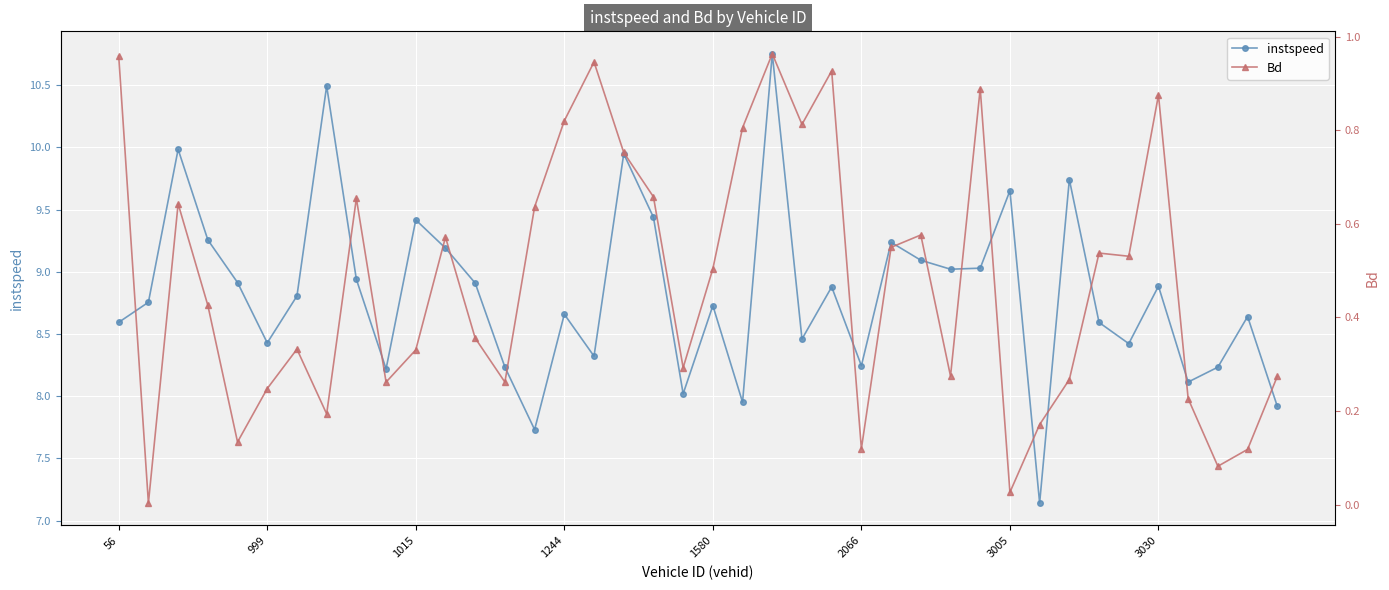

Is it true that instspeed equals 11.4 at 999?

False